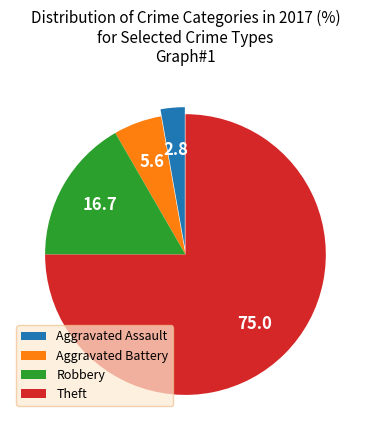

True or false: Aggravated Assault accounts for 17% of the total.

False